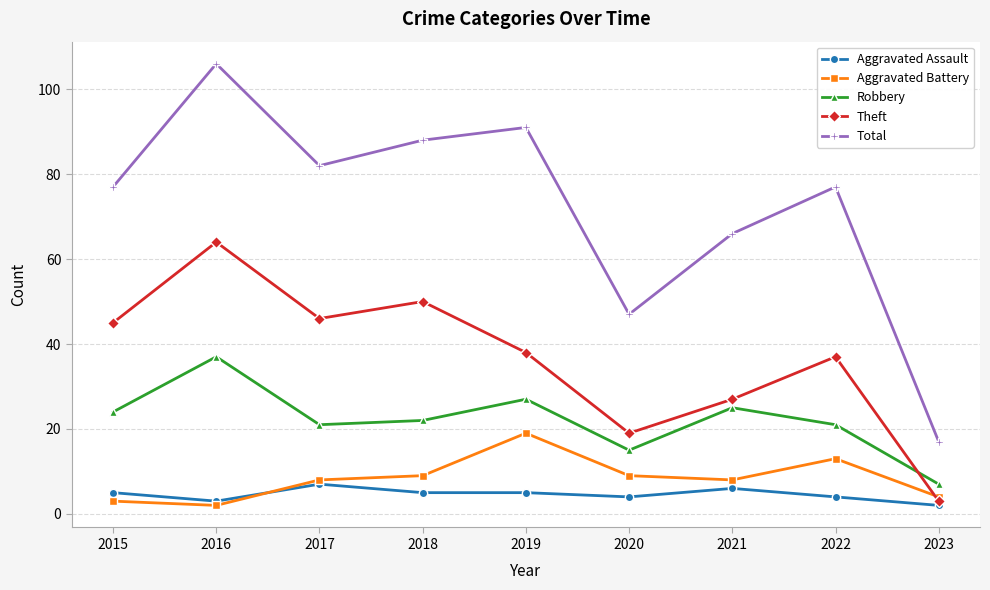

What is the average value of the Theft series?

37